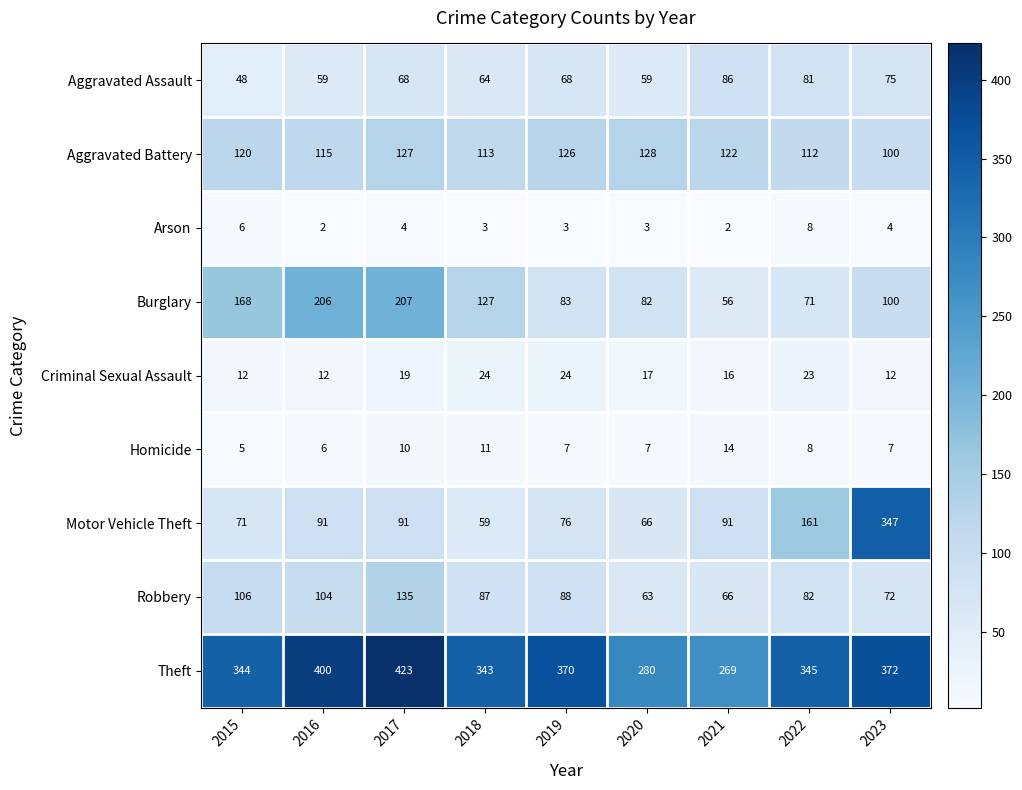

Between 2015 and 2023, which series saw the biggest shift?

Motor Vehicle Theft